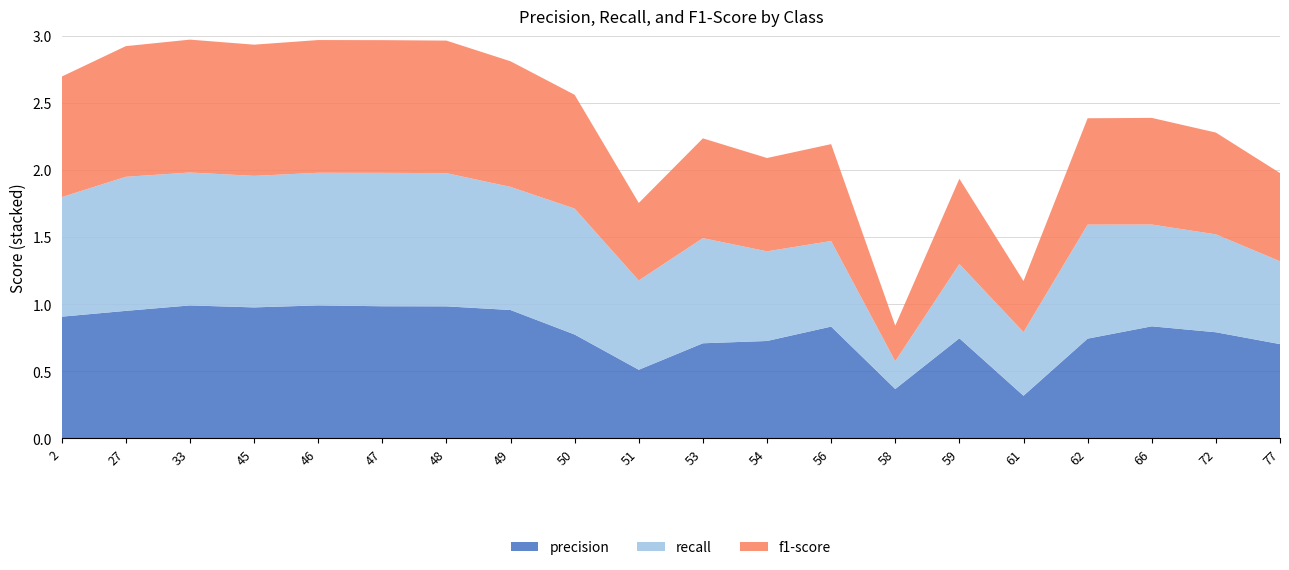

Reading left to right, what are all the values shown in this chart?

precision: 0.9	0.9	1.0	1.0	1.0	1.0	1.0	1.0	0.8	0.5	0.7	0.7	0.8	0.4	0.7	0.3	0.7	0.8	0.8	0.7
recall: 0.9	1.0	1.0	1.0	1.0	1.0	1.0	0.9	0.9	0.7	0.8	0.7	0.6	0.2	0.6	0.5	0.9	0.8	0.7	0.6
f1-score: 0.9	1.0	1.0	1.0	1.0	1.0	1.0	0.9	0.8	0.6	0.7	0.7	0.7	0.3	0.6	0.4	0.8	0.8	0.8	0.7